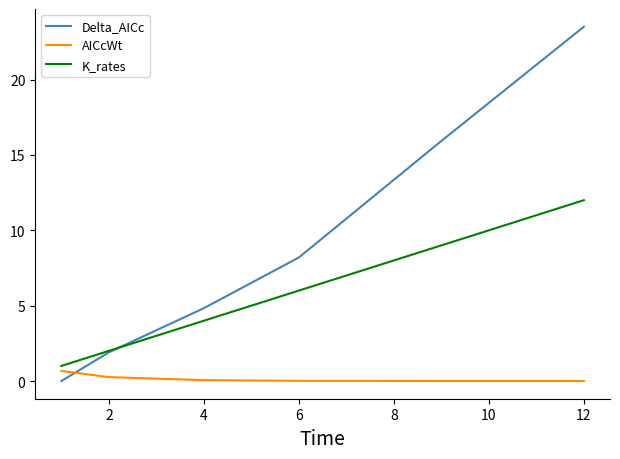

How many times do K_rates and Delta_AICc cross each other?

1